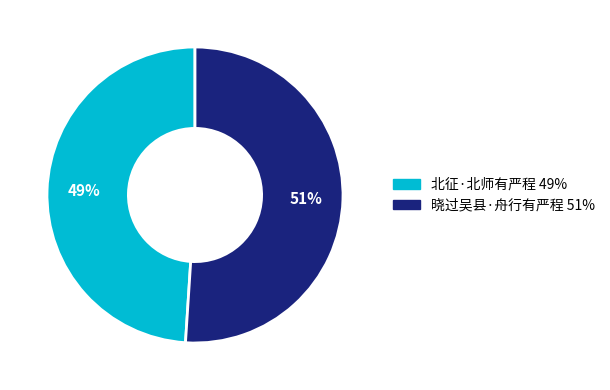

Is the sum of 晓过吴县·舟行有严程 and 北征·北师有严程 greater than half?

Yes